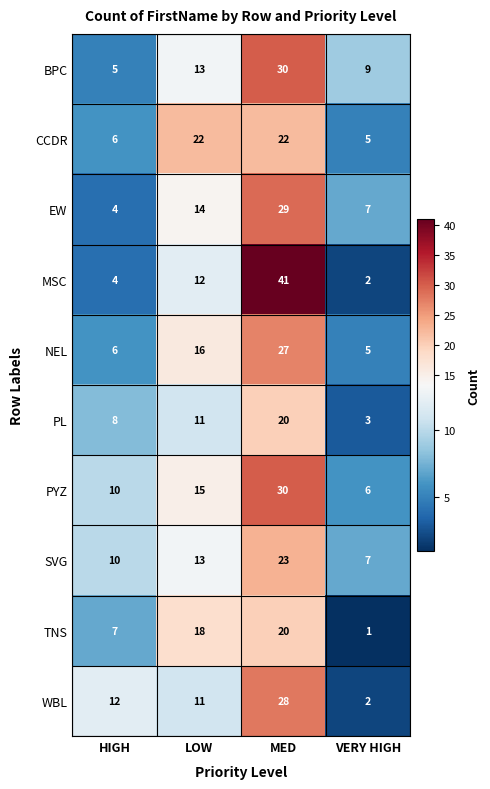

At which category does the chart reach its minimum across all series?

VERY HIGH